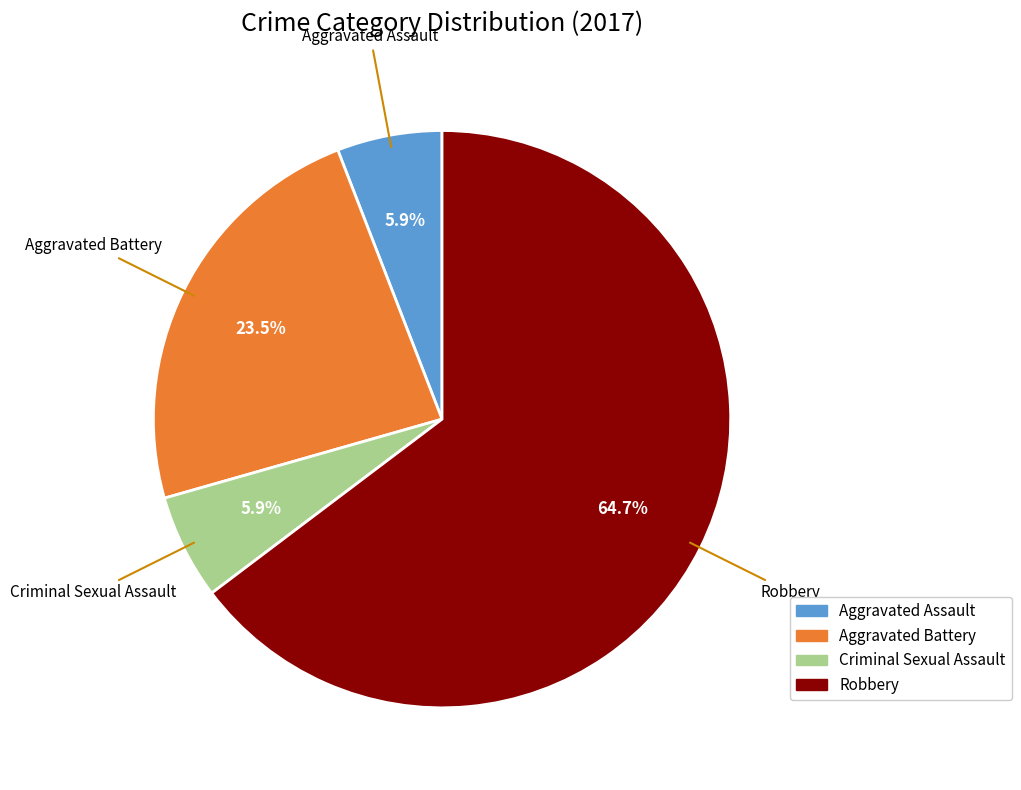

What is the total percentage of Robbery and Aggravated Assault?

70.6%